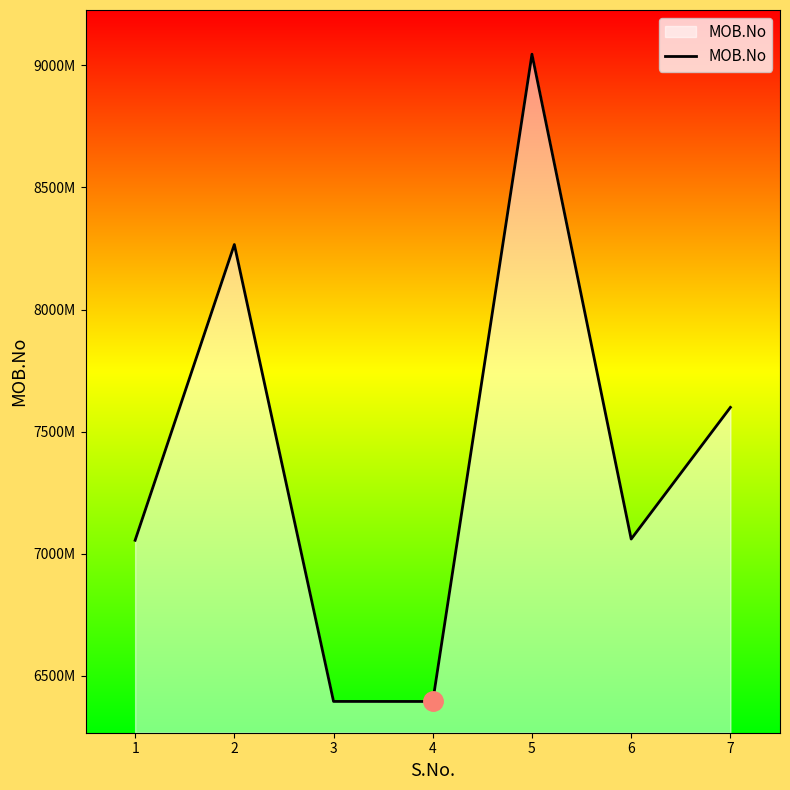

Does the chart have visible grid lines?

No